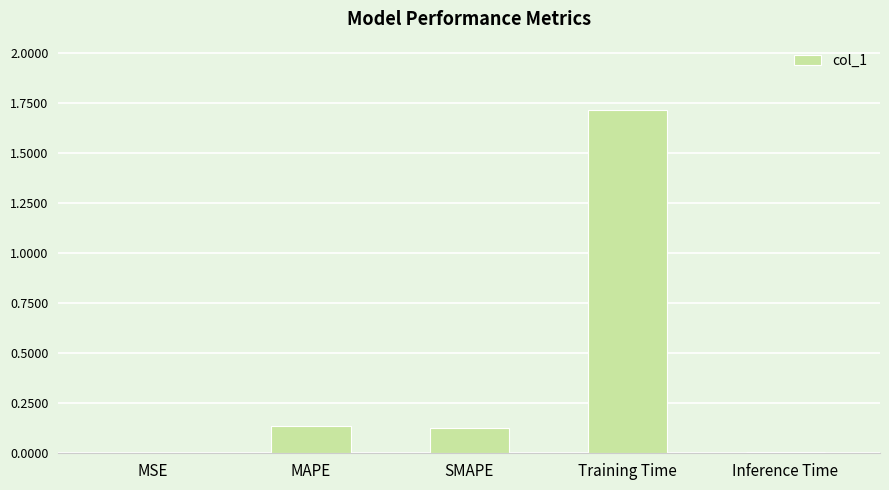

True or false: the data shows 0.2 at SMAPE.

False